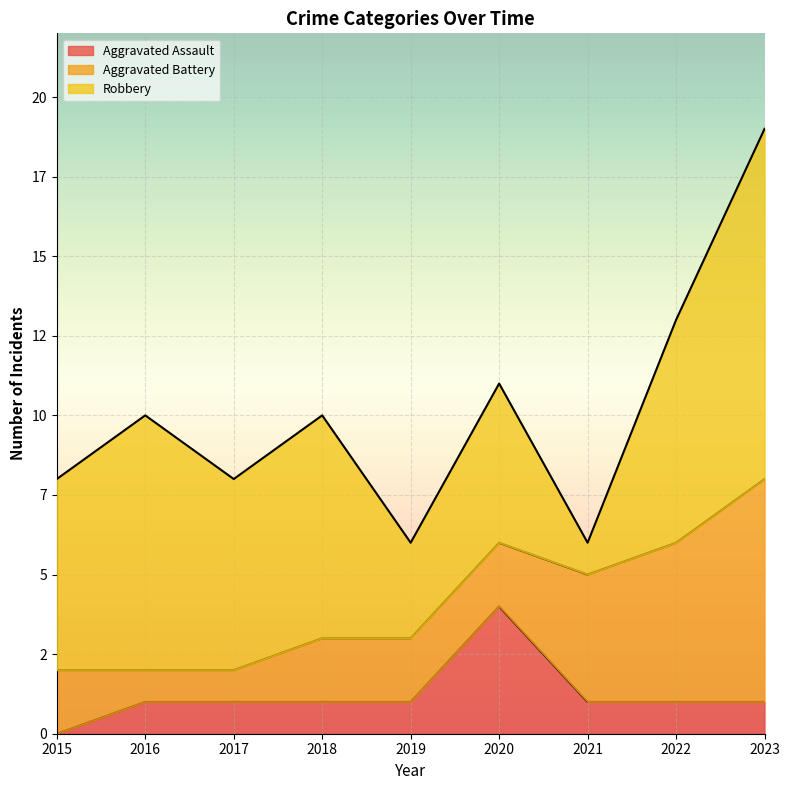

What is the sum of all Aggravated Assault values?

11